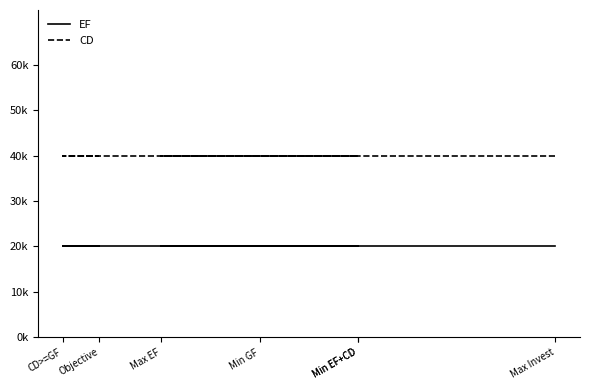

How many categories are shown in the chart?

7